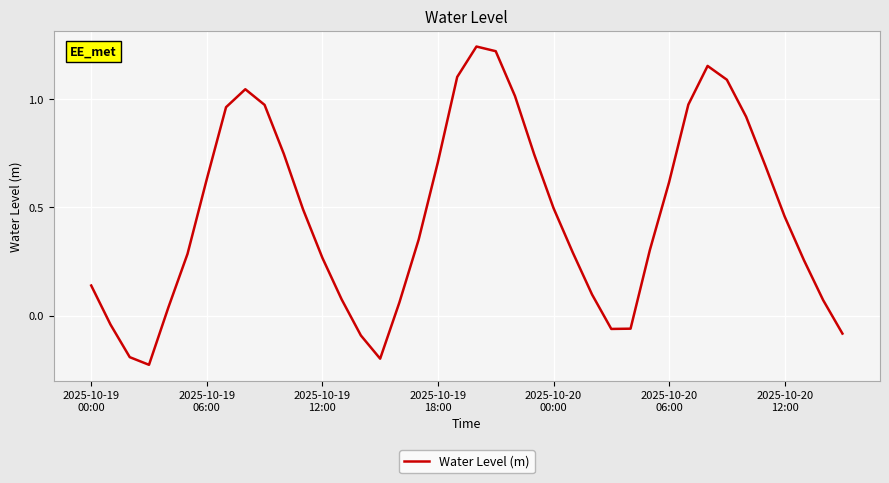

What is the difference between the maximum and minimum values?

1.5